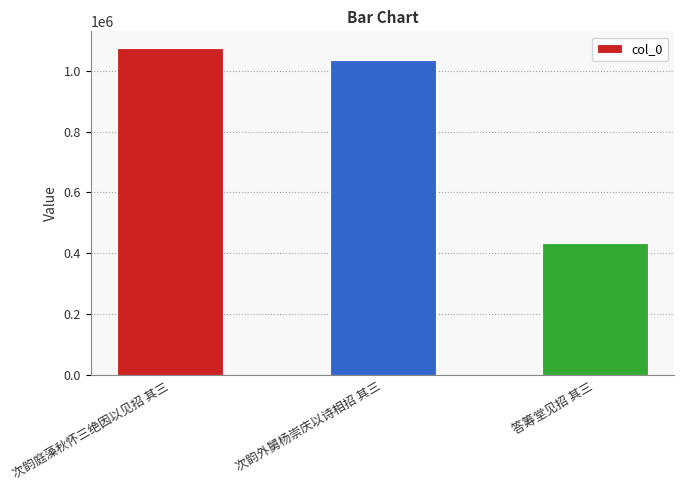

Where does the data first go above 1034946?

次韵庭藻秋怀三绝因以见招 其三